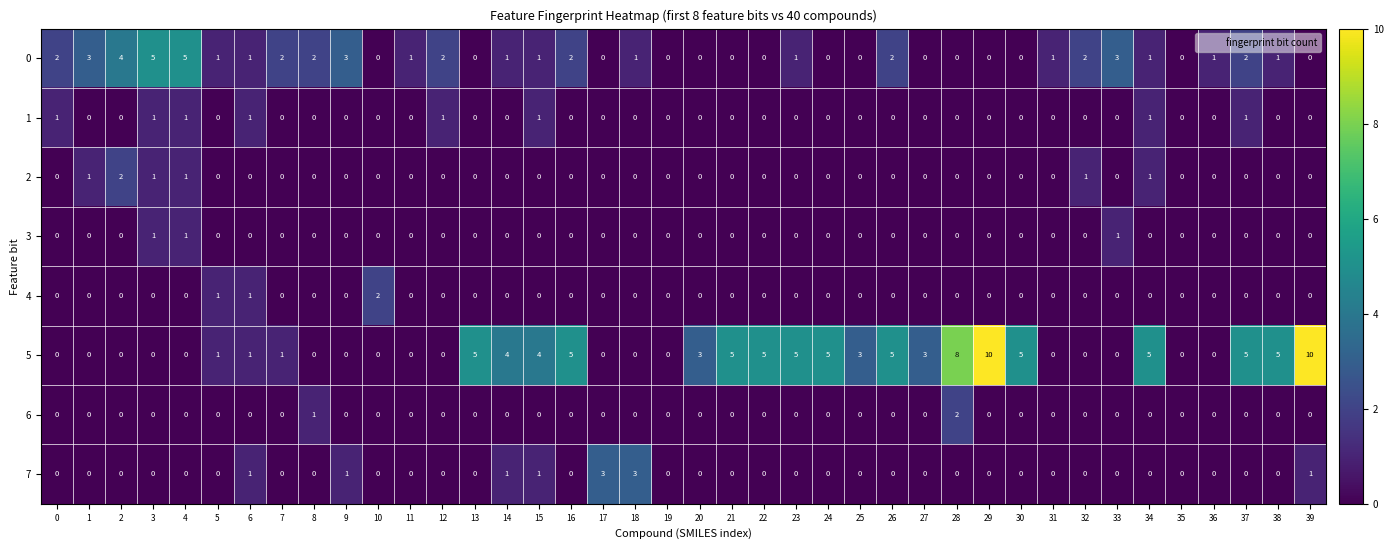

How many 4 values are between 0 and 1?

39